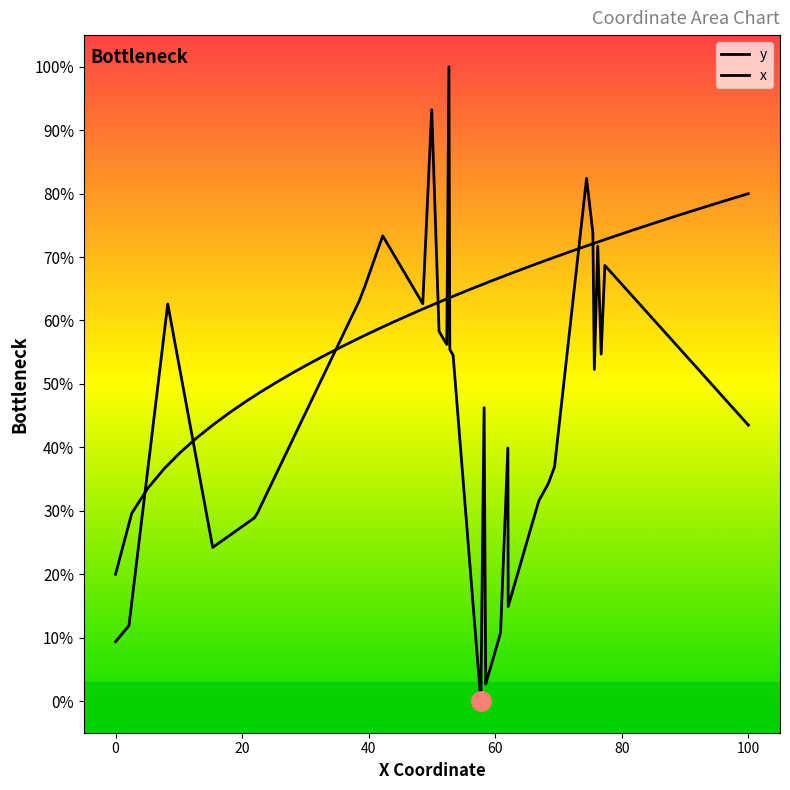

How many data points in x are less than 62?

20